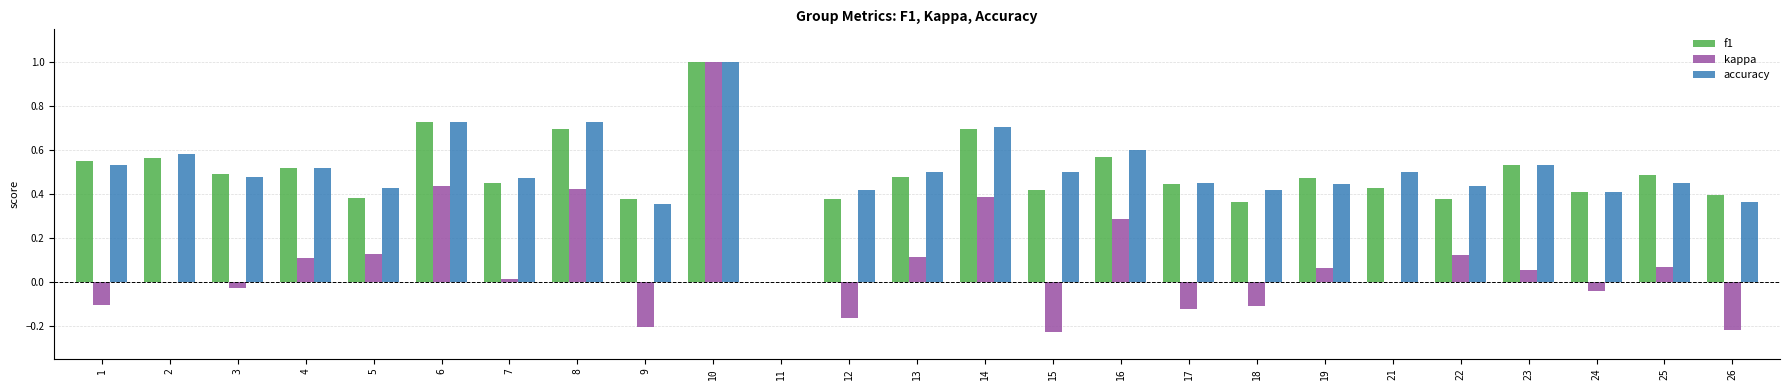

Are the bars horizontal?

No